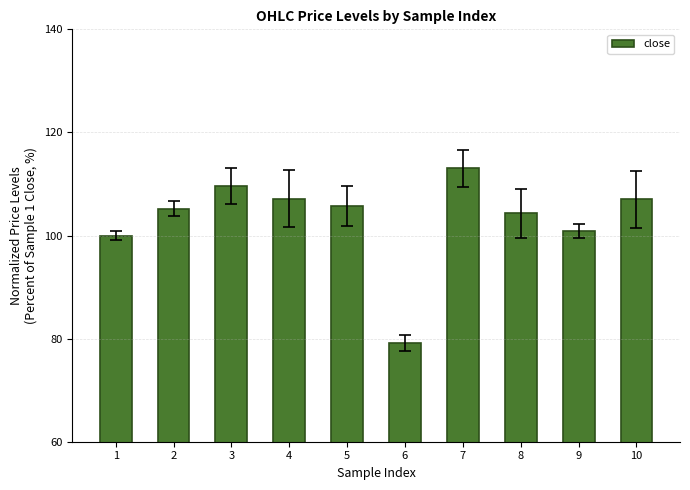

Which label corresponds to the largest value in the chart?

7